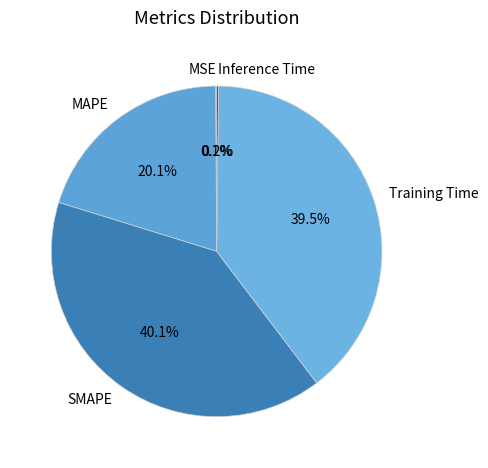

Which slice is the largest?

SMAPE